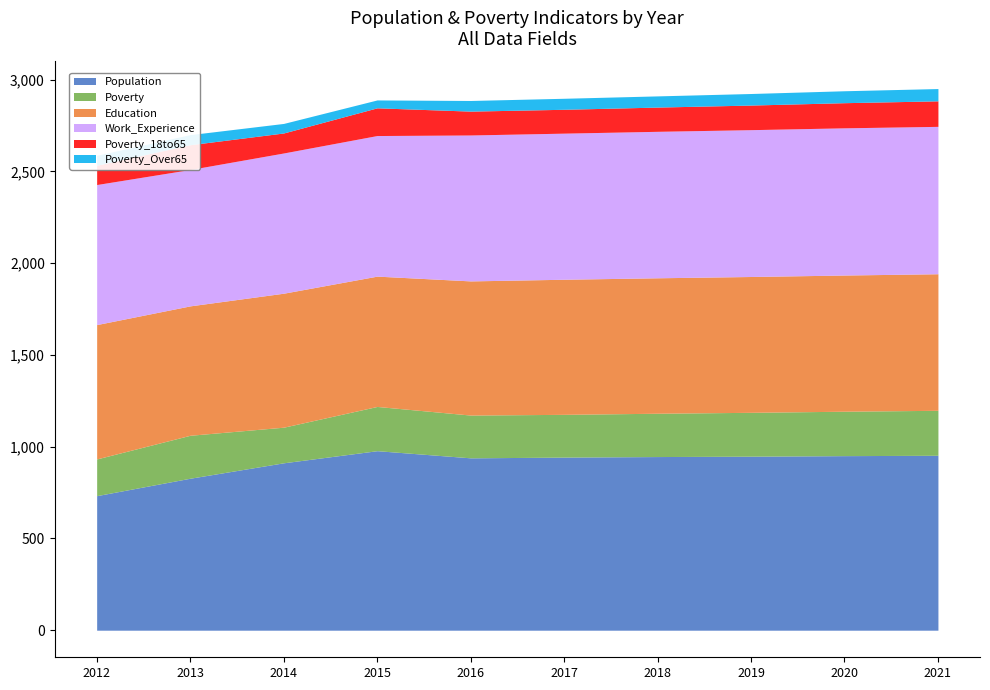

At which category does Work_Experience reach its first local valley?

2013